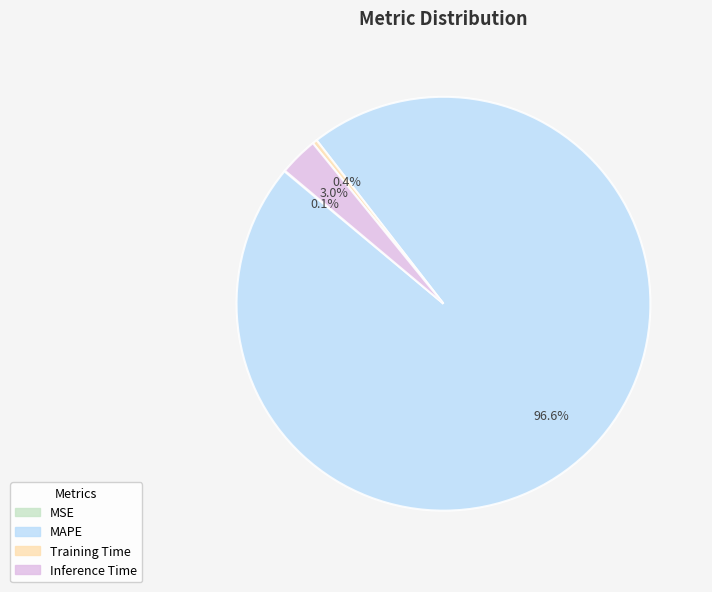

Which slice is the largest?

MAPE